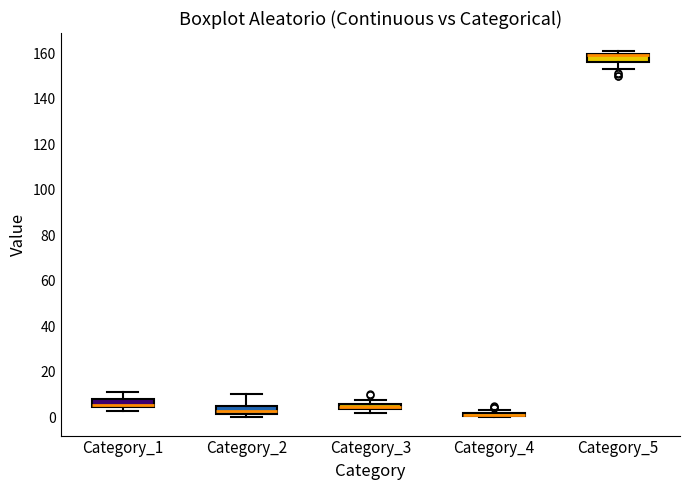

Where is the upper edge of the box for Category_4 on the y-axis? The values are not printed on the chart, so give them approximately, as read against the axis.

2